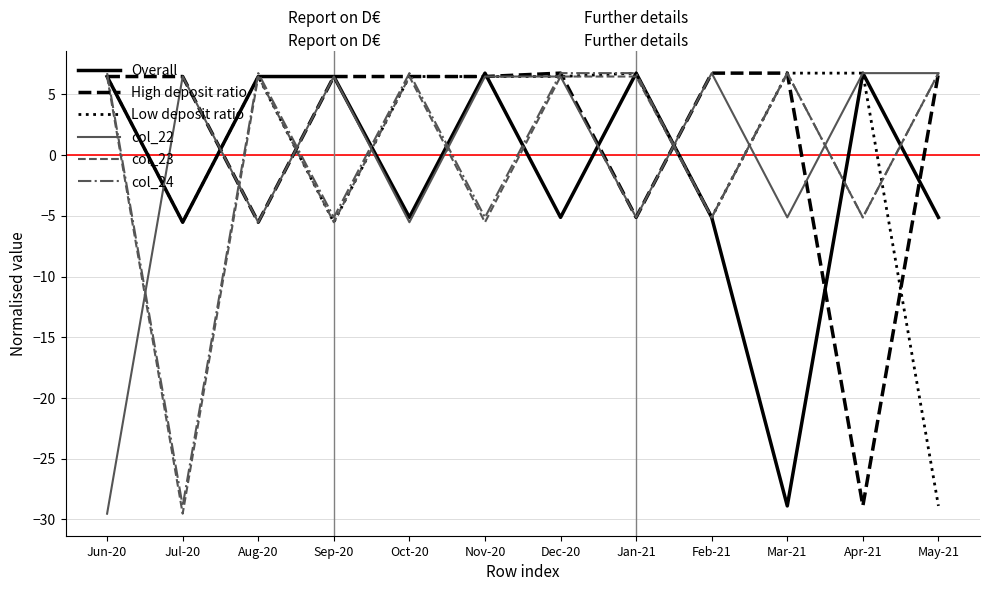

At which label is High deposit ratio closest to -11?

Aug-20